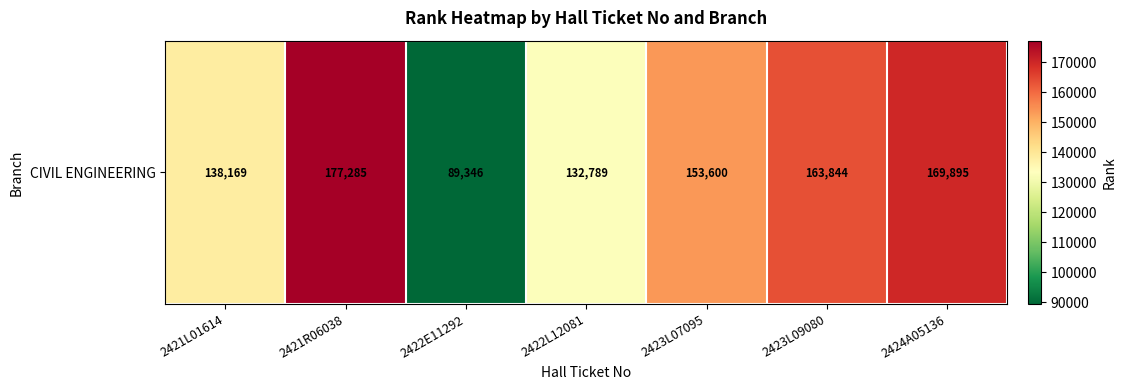

At which category does the chart reach its minimum across all series?

2422E11292